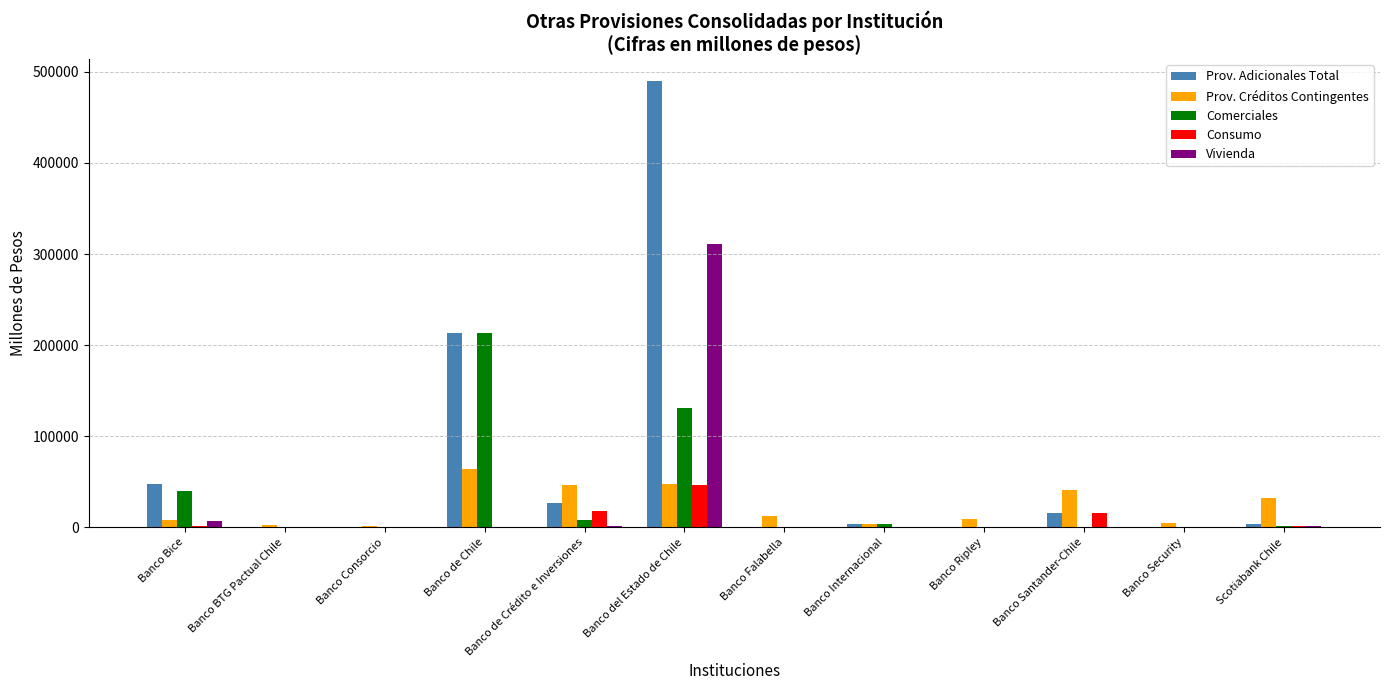

The value of Vivienda at Banco de Chile is -192879. True or false?

False